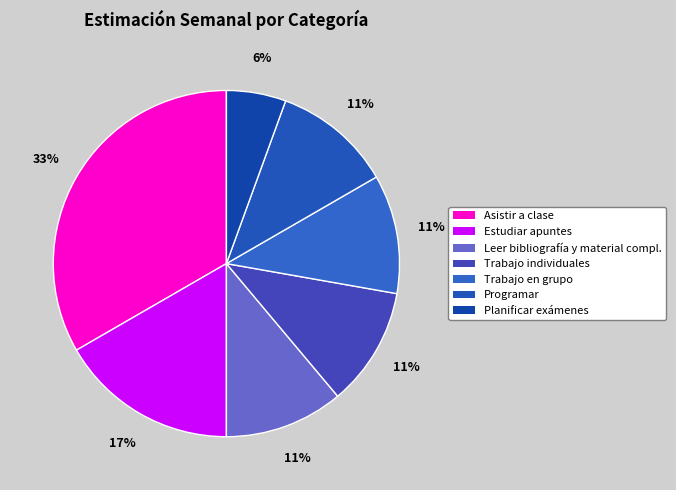

Which category has the smallest portion of the pie?

Planificar exámenes